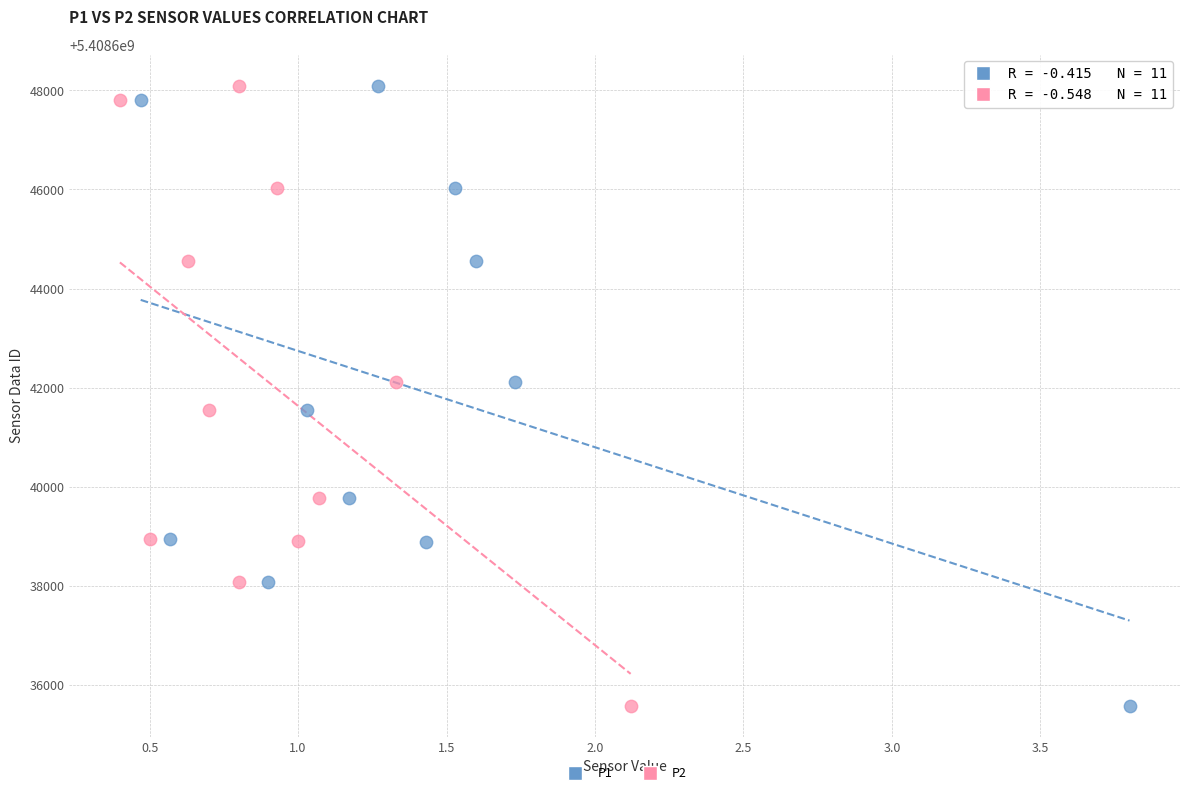

What are all the series names shown in the legend?

P1, P2